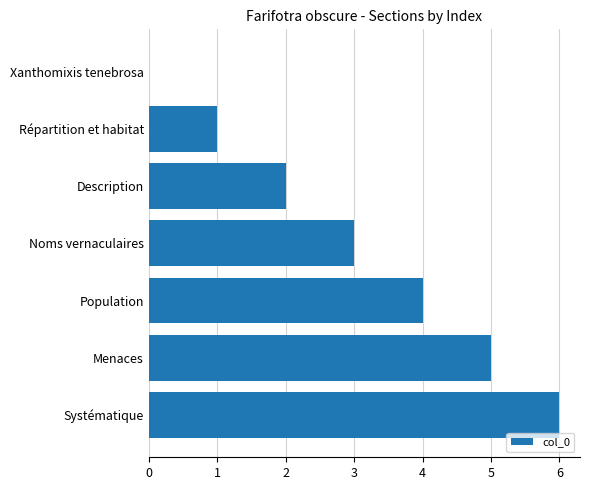

True or false: the data shows 4 at Population.

True